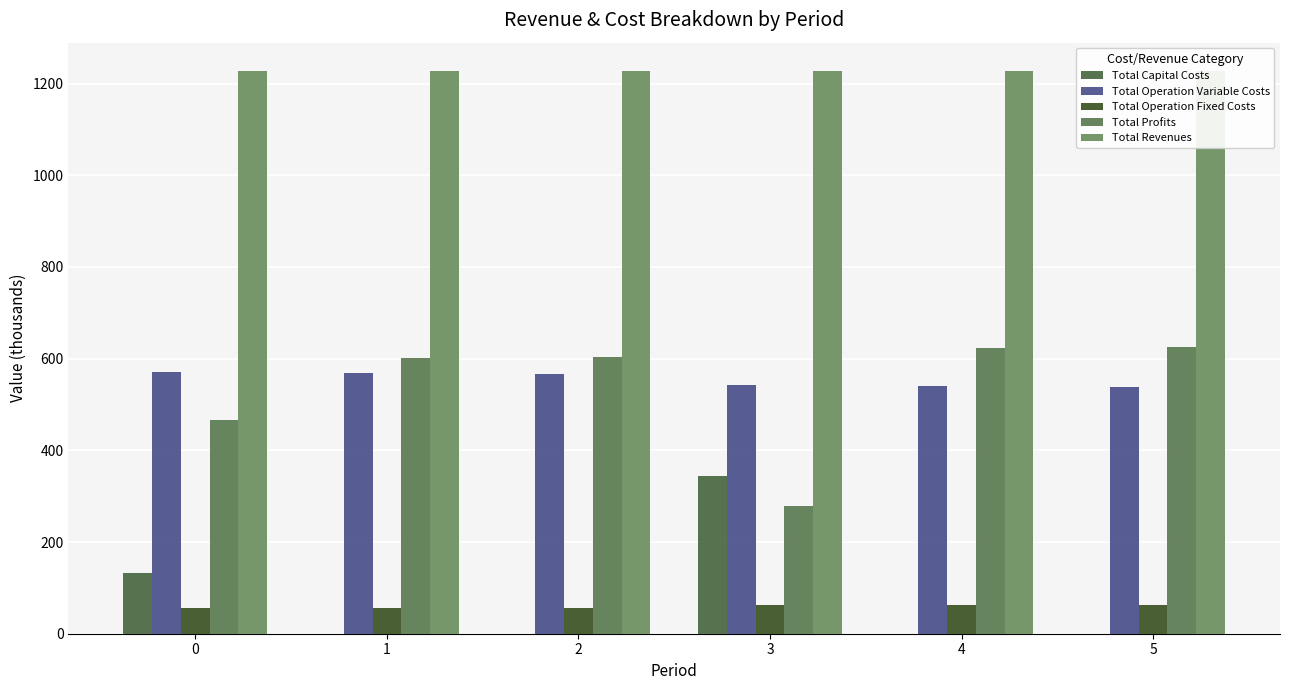

What is the value of the Total Operation Fixed Costs bar at the 5th from the left?

63.4